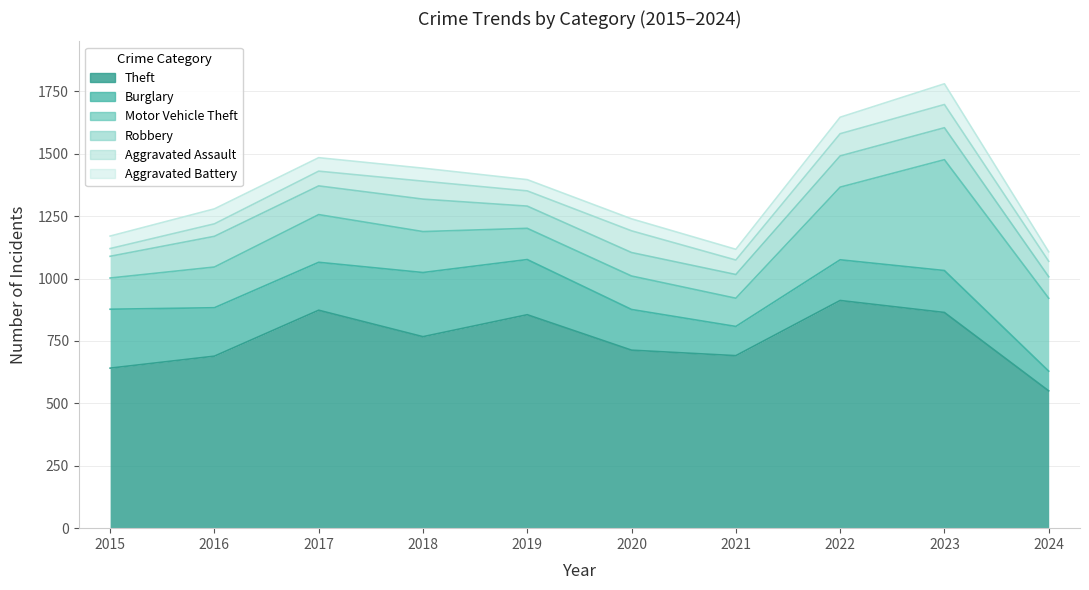

True or false: Aggravated Assault and Burglary cross at least once.

False